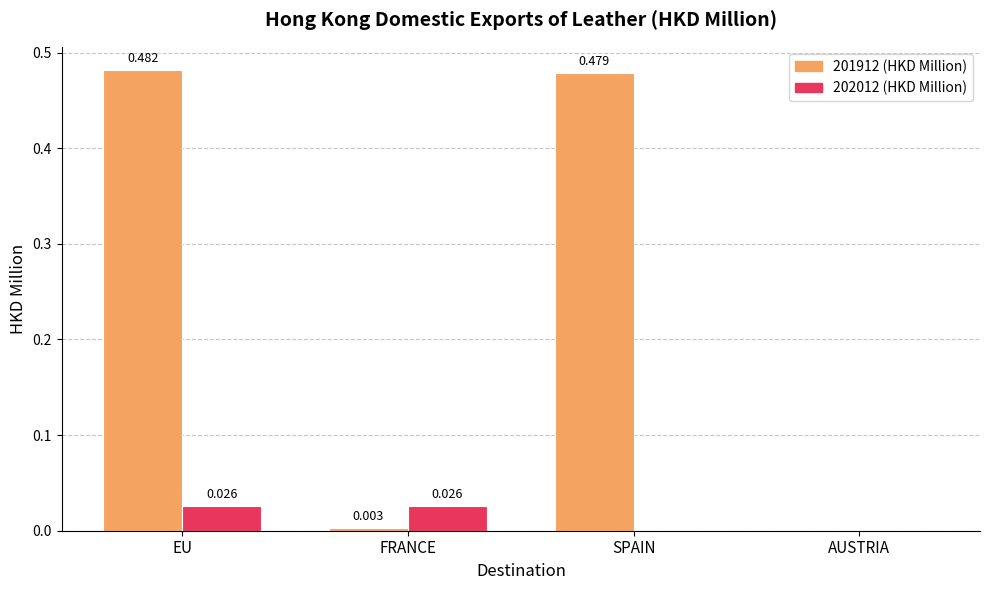

At which category is the sum across all series the highest?

EU